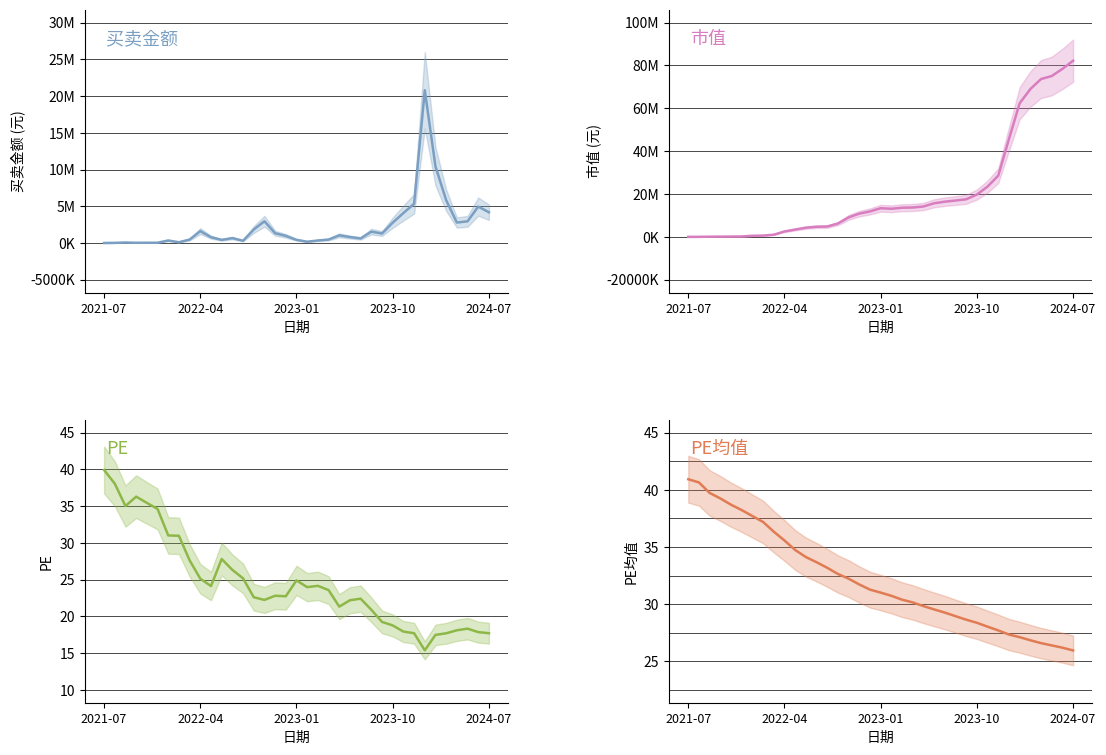

Which series has the largest range (max minus min)?

市值